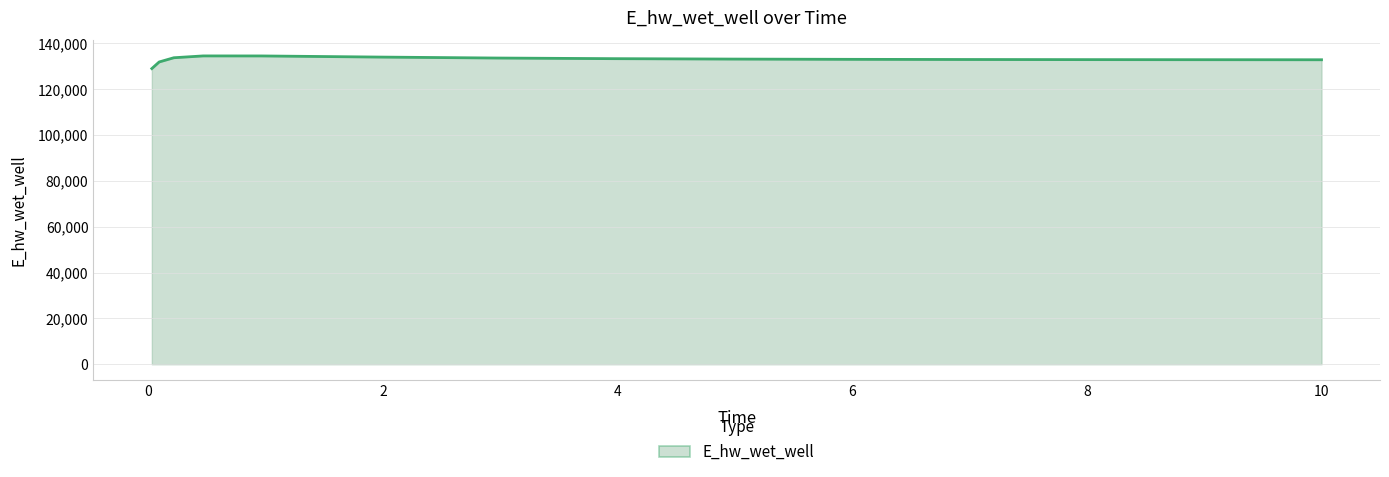

What is the maximum value shown in the chart?

134569.5